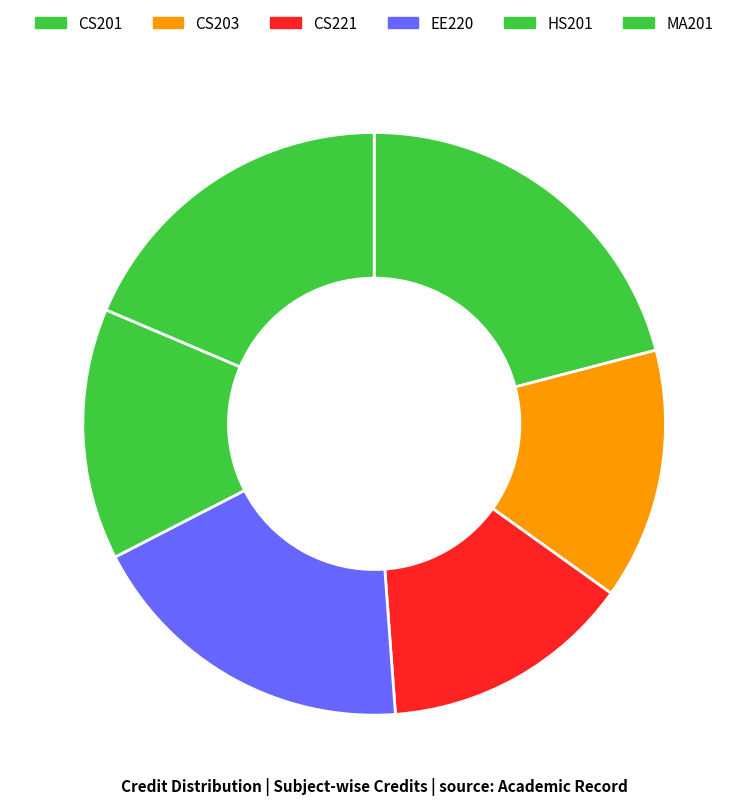

How many segments does this pie chart have?

6